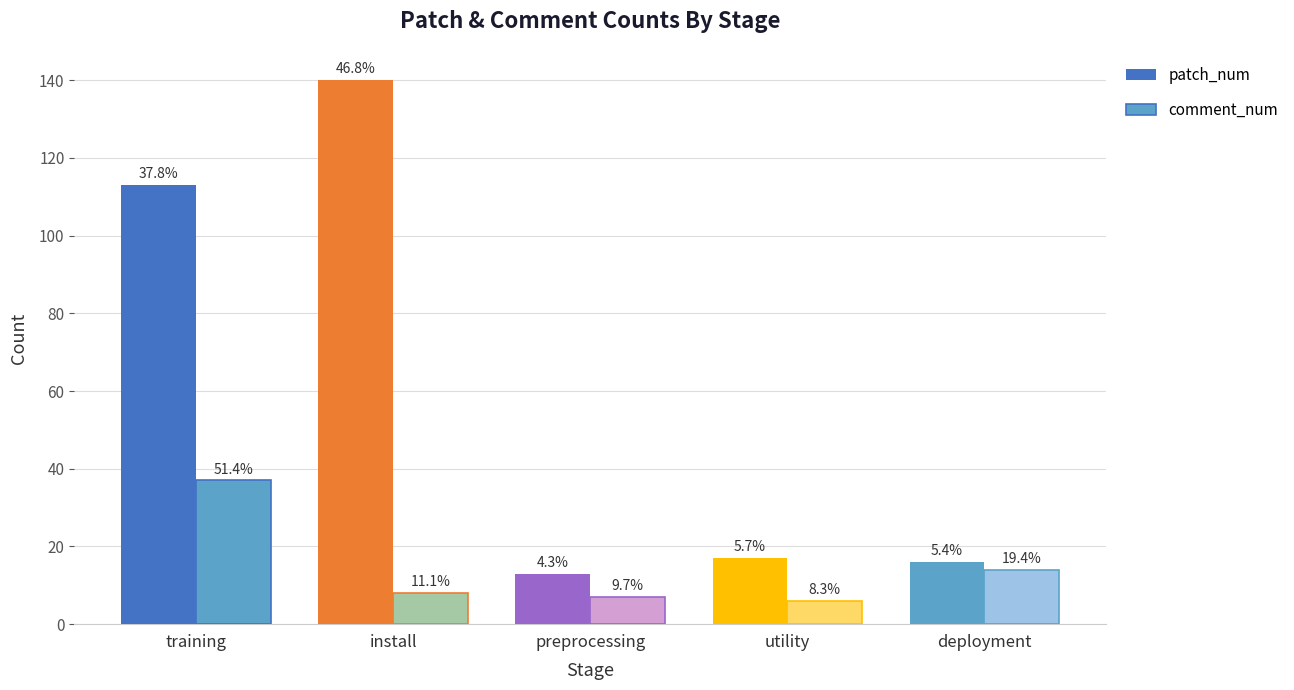

Which series changed the most between preprocessing and deployment?

comment_num